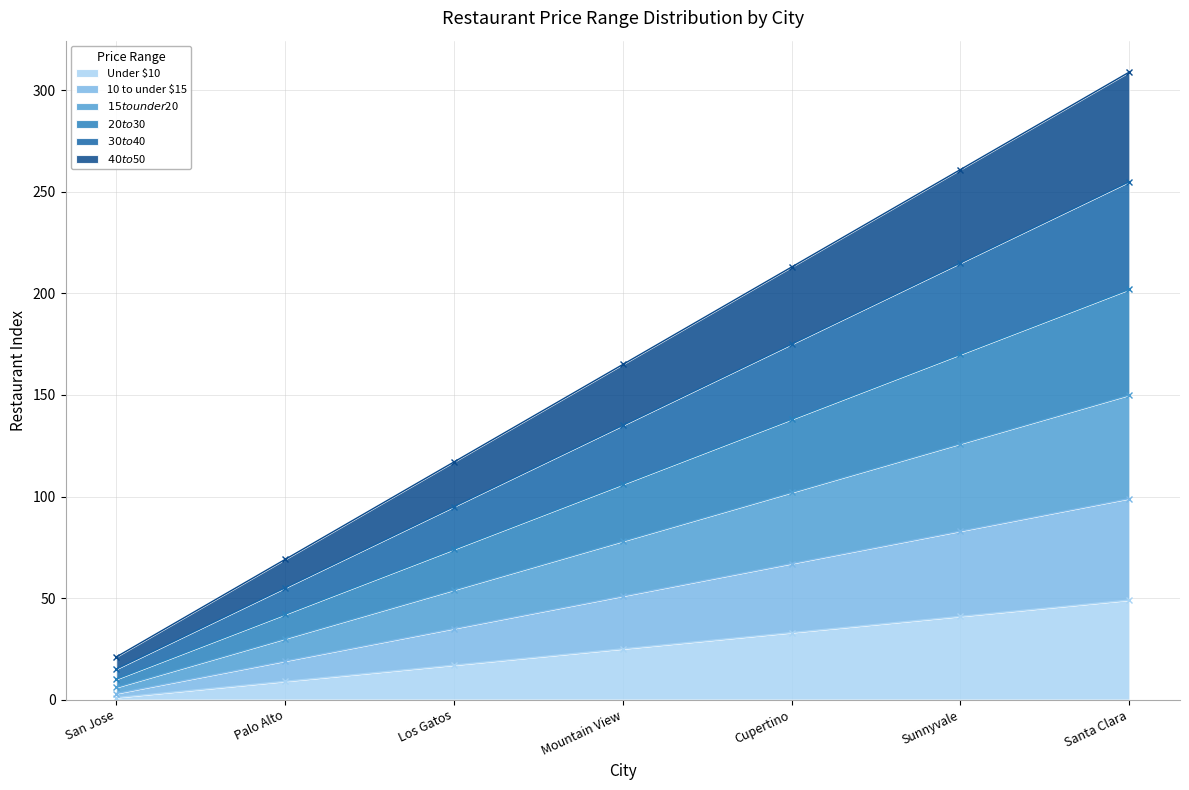

Is it true that $20 to $30 equals 202 at Santa Clara?

True